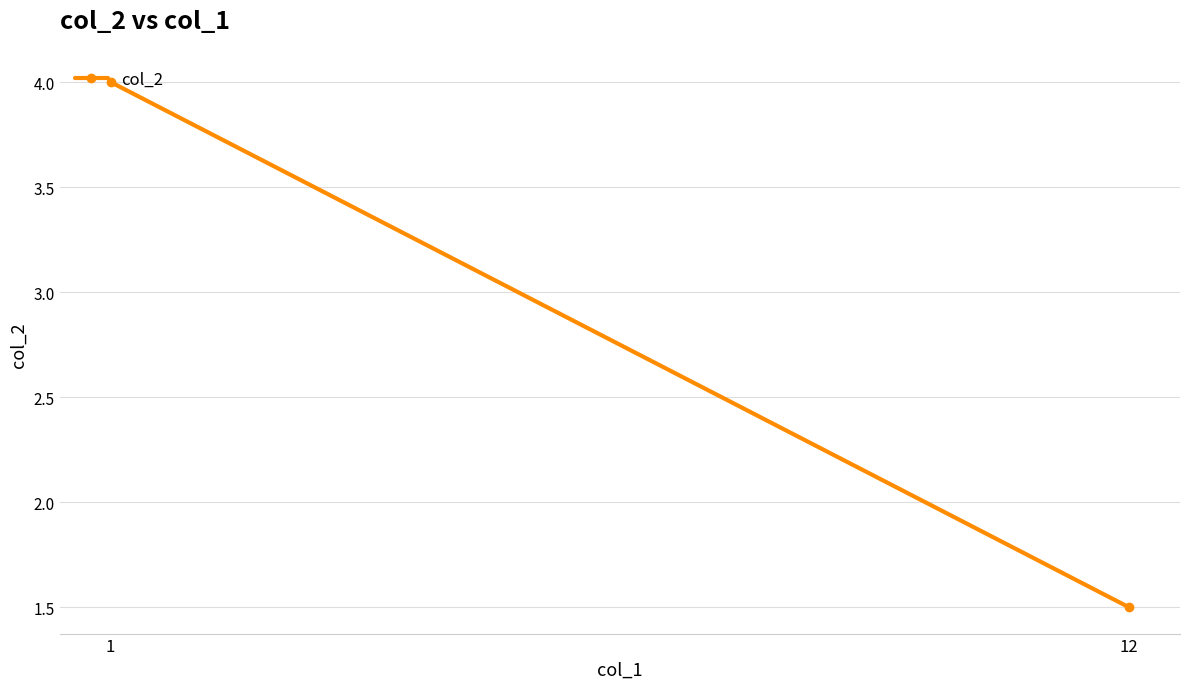

What is the value of the 2nd point from the left?

4.0